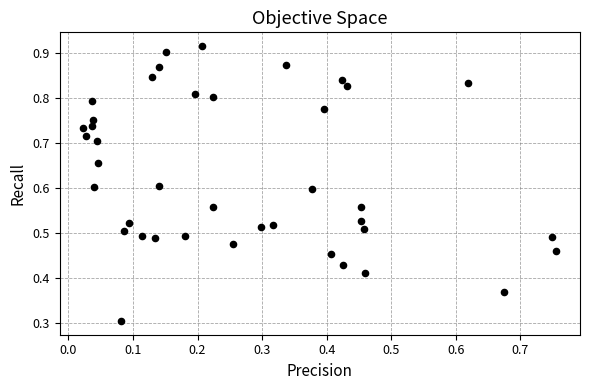

What Y value in the scatter plot is closest to 0?

0.3